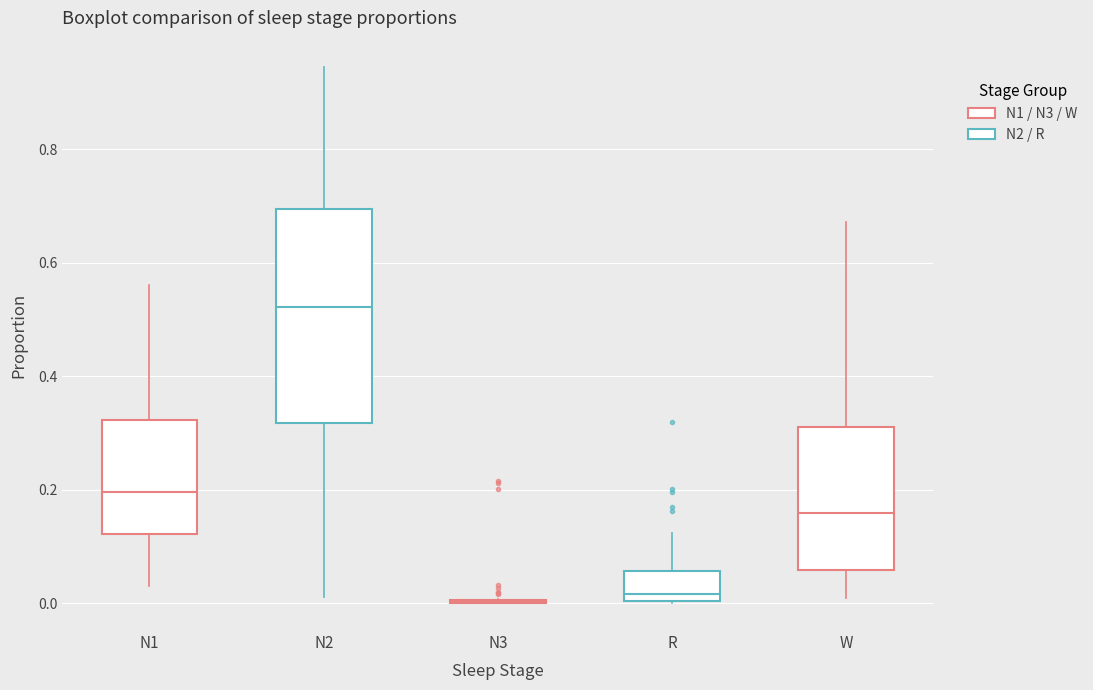

Reading left to right, transcribe this box plot: for each box, give where its median line is, the range the box spans, and where its two whiskers end, as read against the y-axis. The values are not printed on the chart, so give them approximately, as read against the axis.

N1: median 0.20, box 0.12 to 0.32, whiskers 0.04 to 0.56
N2: median 0.52, box 0.32 to 0.70, whiskers 0.02 to 0.94
N3: box collapsed to a line at 0.00, whiskers 0.00 to 0.00
R: median 0.02, box 0.00 to 0.06, whiskers 0.00 to 0.12
W: median 0.16, box 0.06 to 0.32, whiskers 0.00 to 0.68